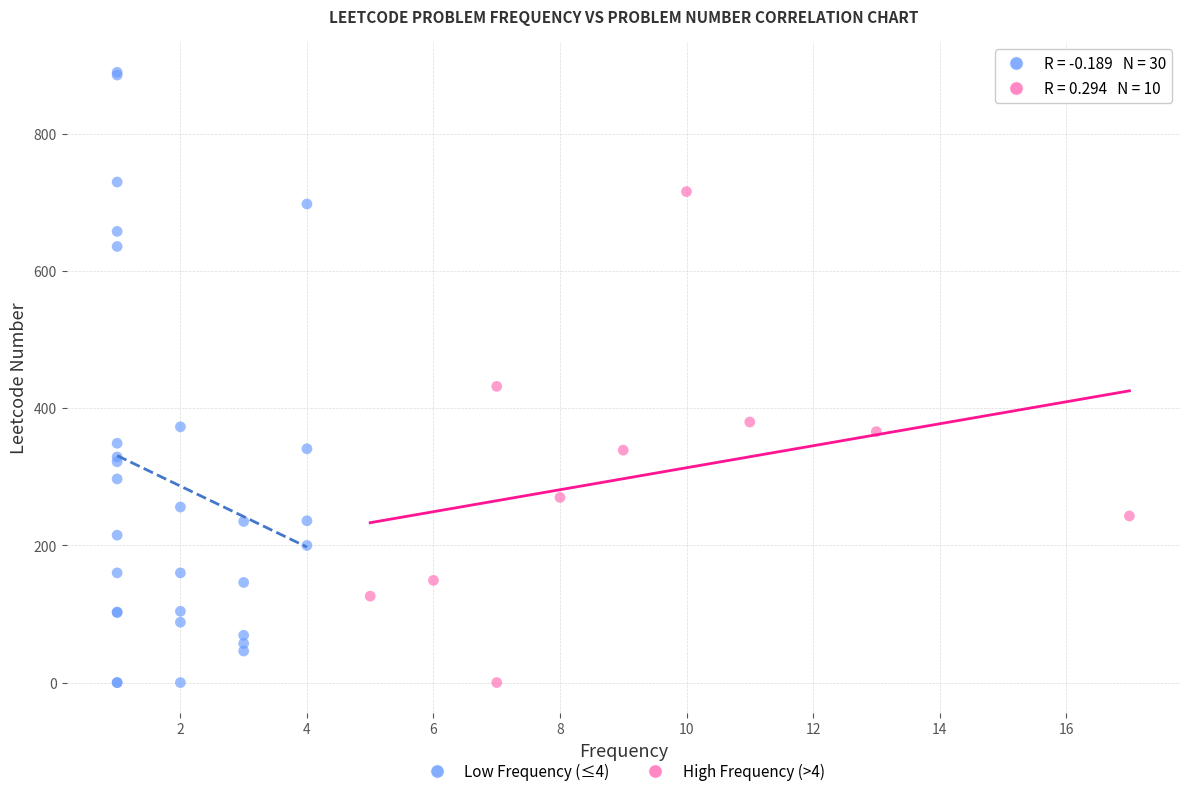

Which series contains the highest Y value?

Low Frequency (≤4)